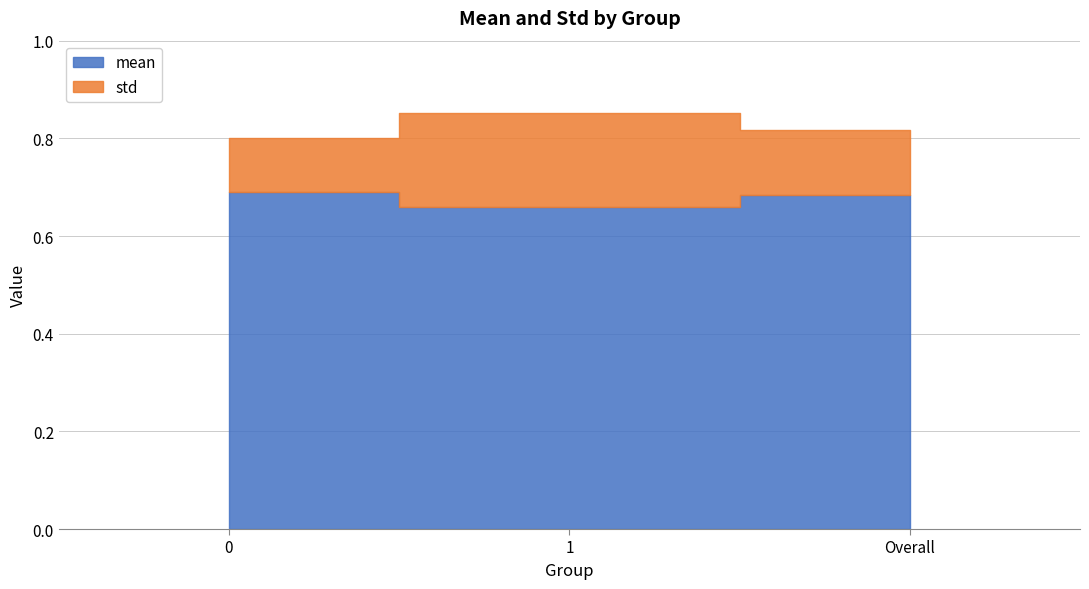

Count the std values in the range 0 to 1.

3